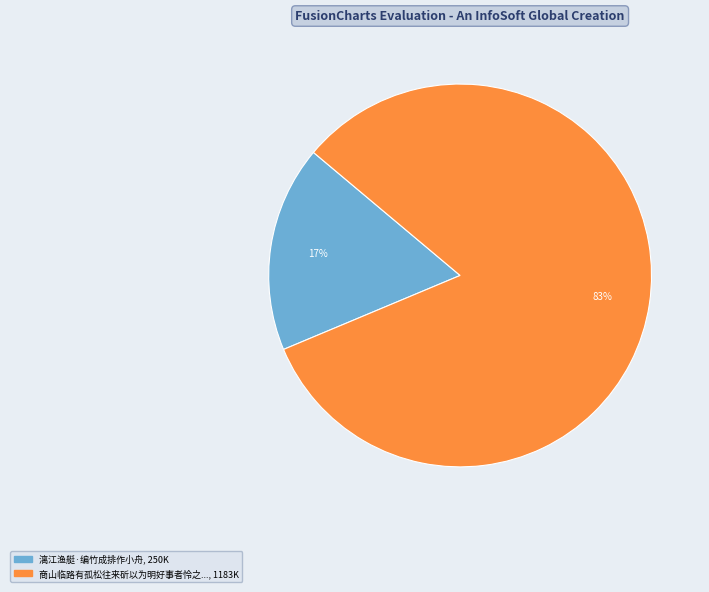

To the nearest percent, what is the average slice percentage?

50%